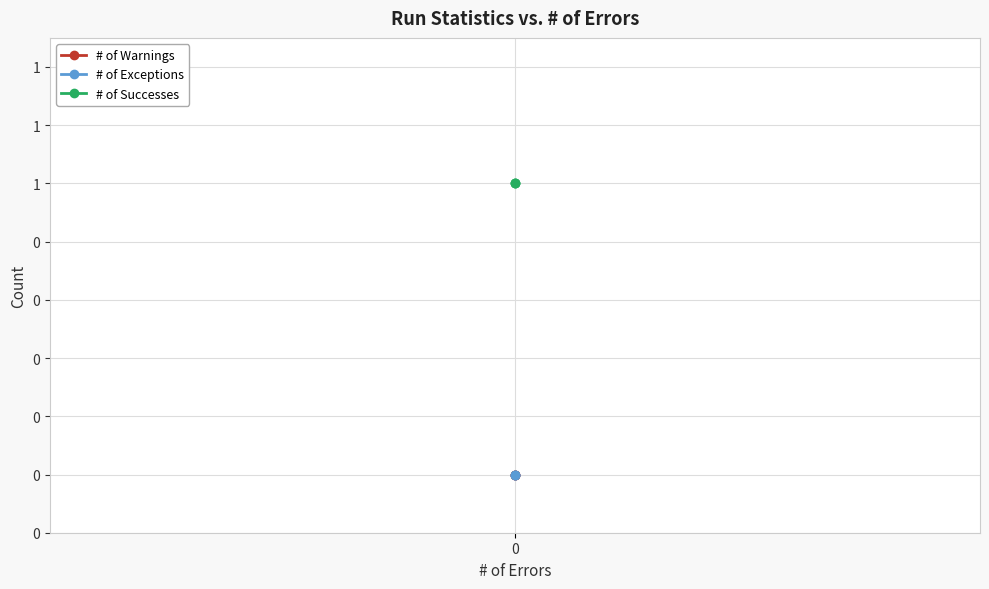

What are all the series names shown in the legend?

# of Warnings, # of Exceptions, # of Successes